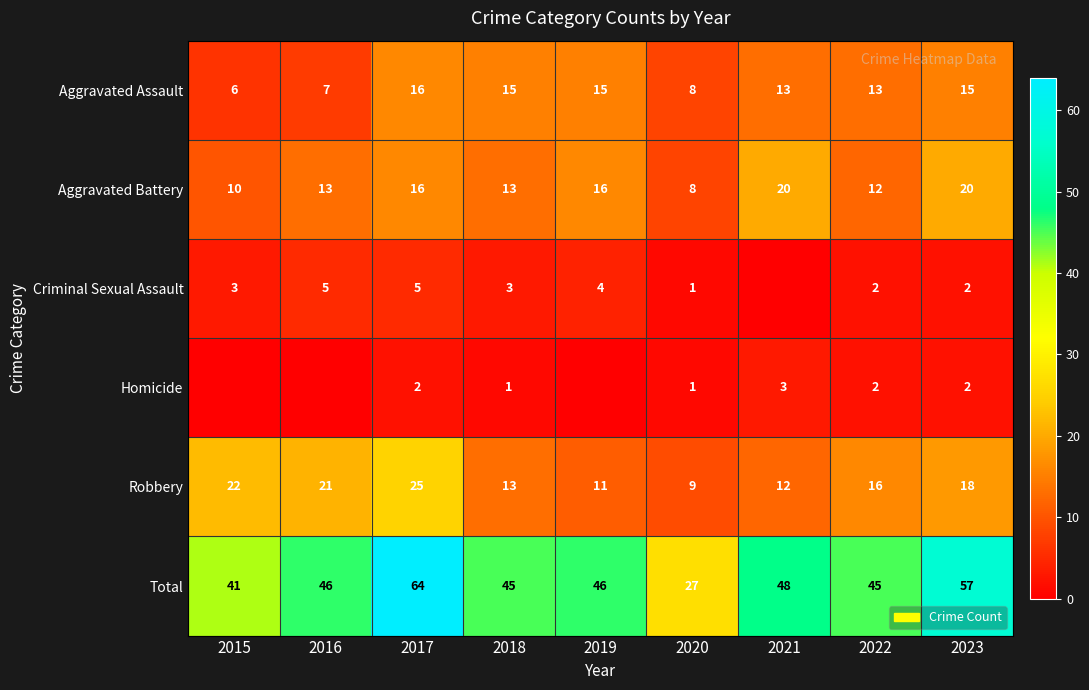

Is the value of Aggravated Battery at 2020 greater than the value of Aggravated Assault at 2018?

No